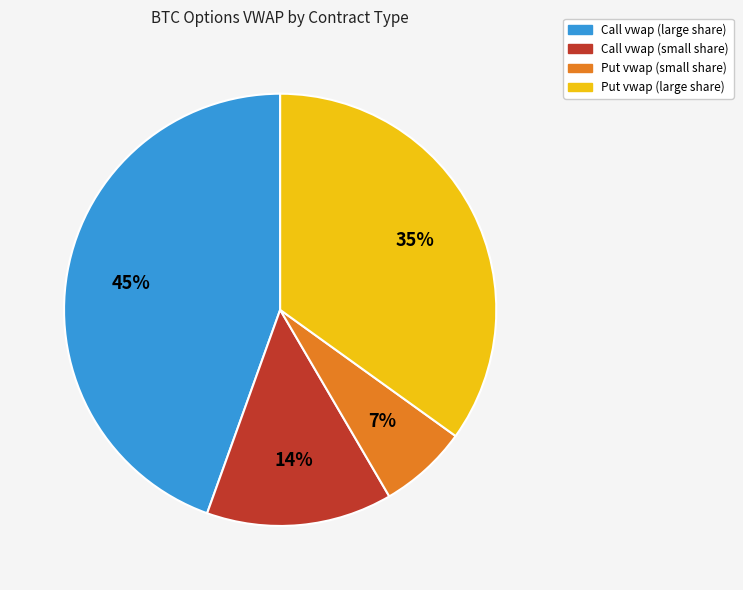

To the nearest percent, what is the average slice percentage?

25%